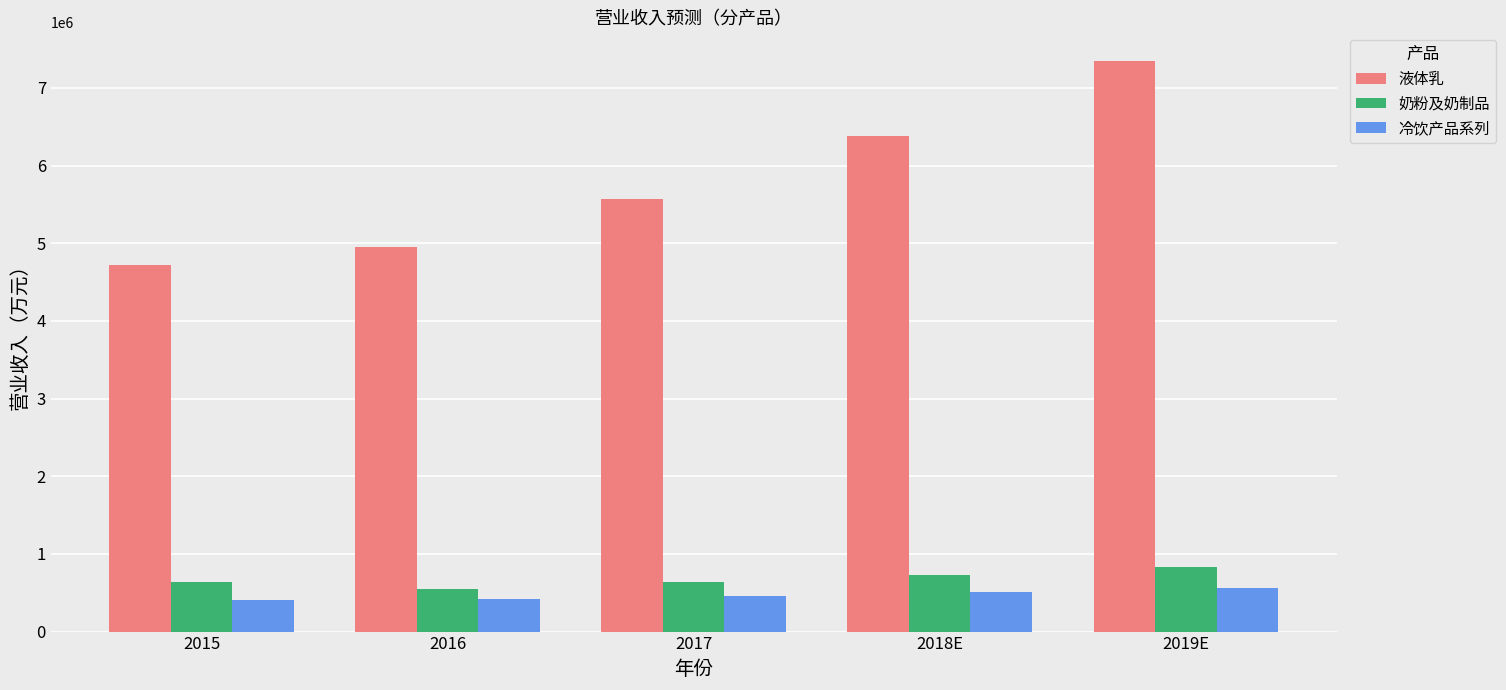

Which series has the widest spread of values?

液体乳